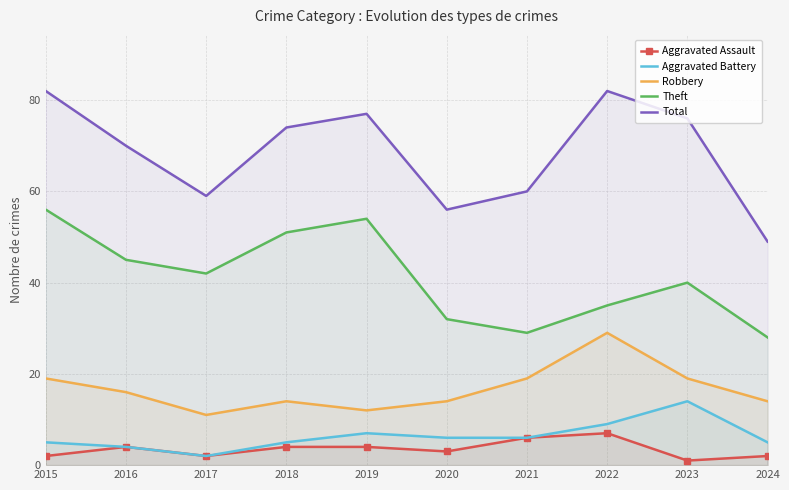

Count the number of categories in the chart.

10